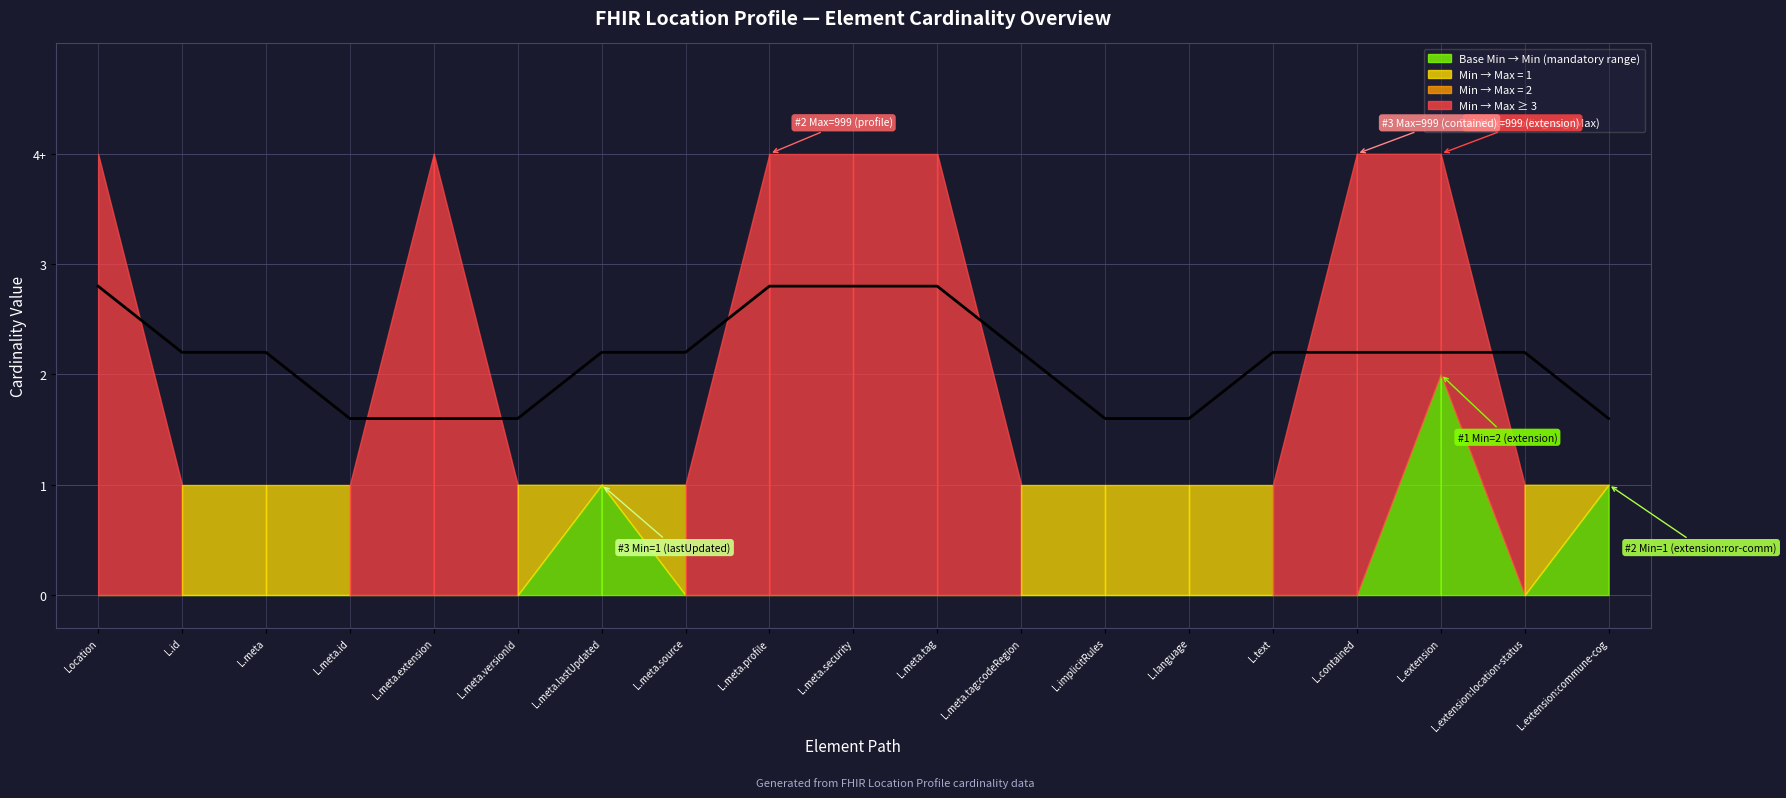

Rank the categories by value from highest to lowest.

Location, L.meta.profile, L.meta.security, L.meta.tag, L.id, L.meta, L.meta.lastUpdated, L.meta.source, L.meta.tag:codeRegion, L.text, L.contained, L.extension, L.extension:location-status, L.meta.id, L.meta.extension, L.meta.versionId, L.implicitRules, L.language, L.extension:commune-cog